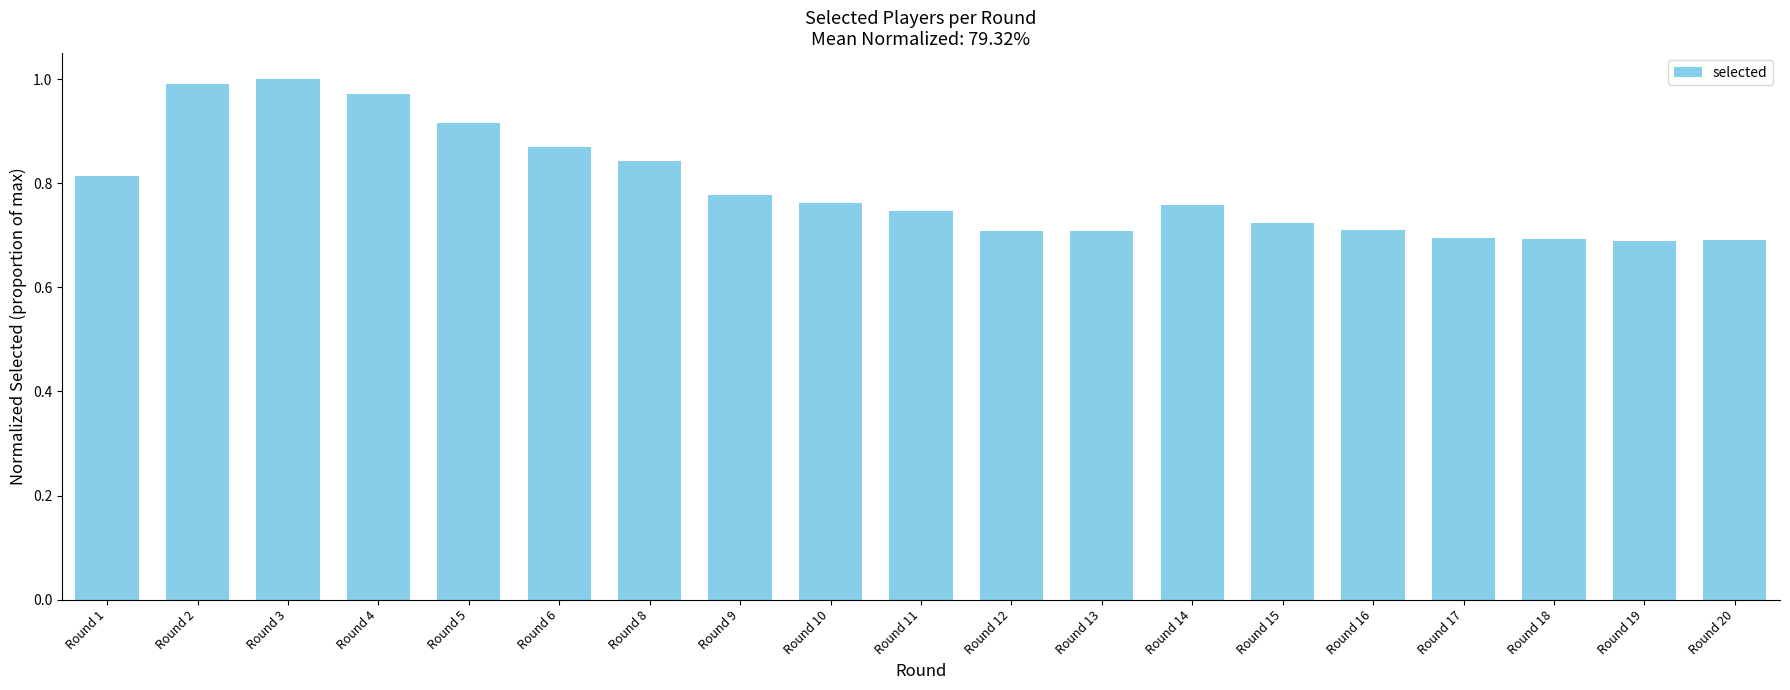

The value at Round 12 is 0.2. True or false?

False